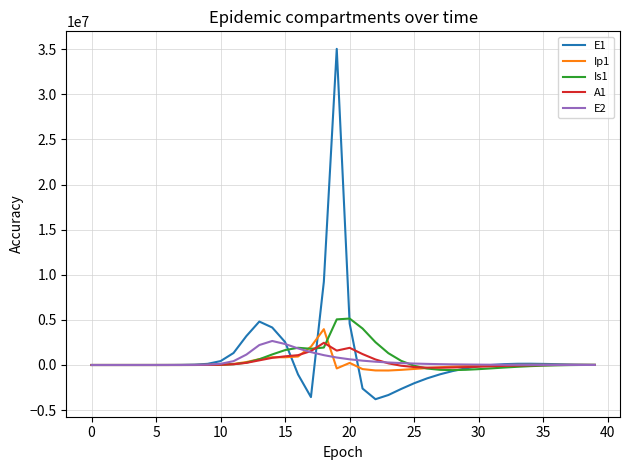

What is the maximum value shown in the chart?

35042893.7